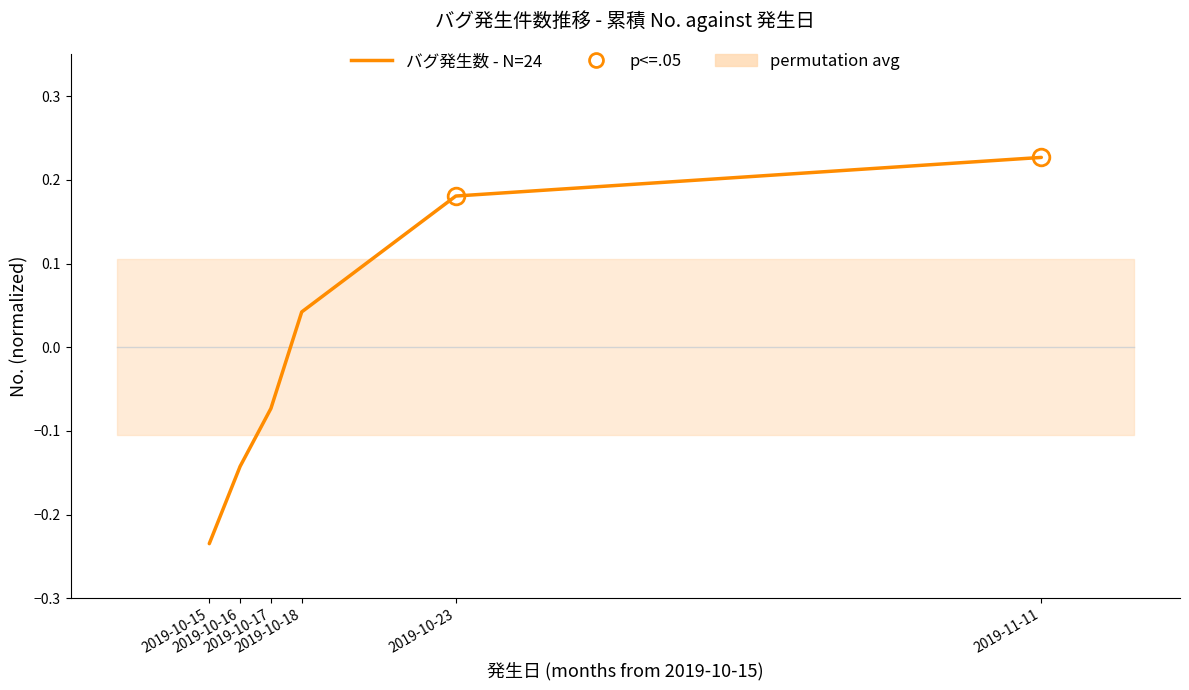

Where does the data first go above 0?

2019-10-18